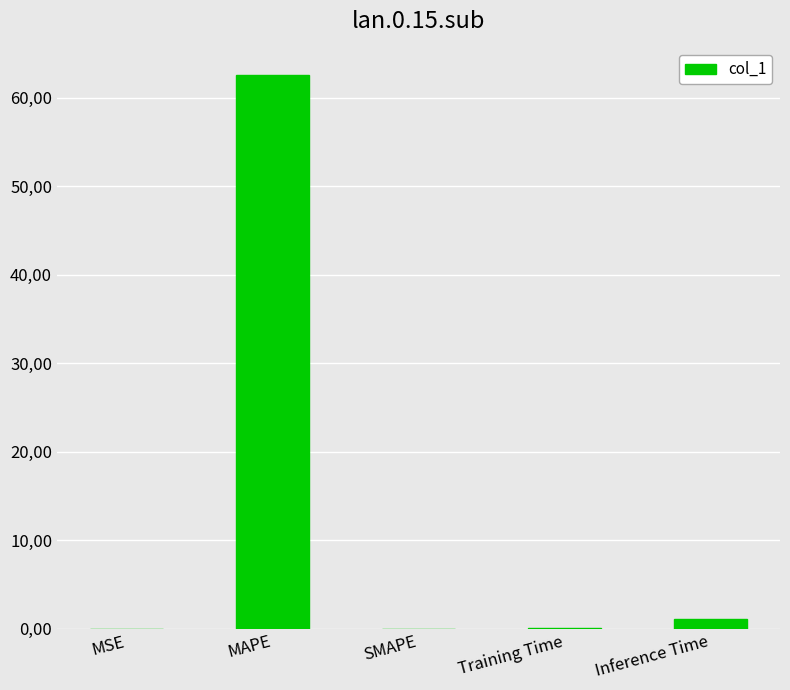

What is the sum of all values?

63.8